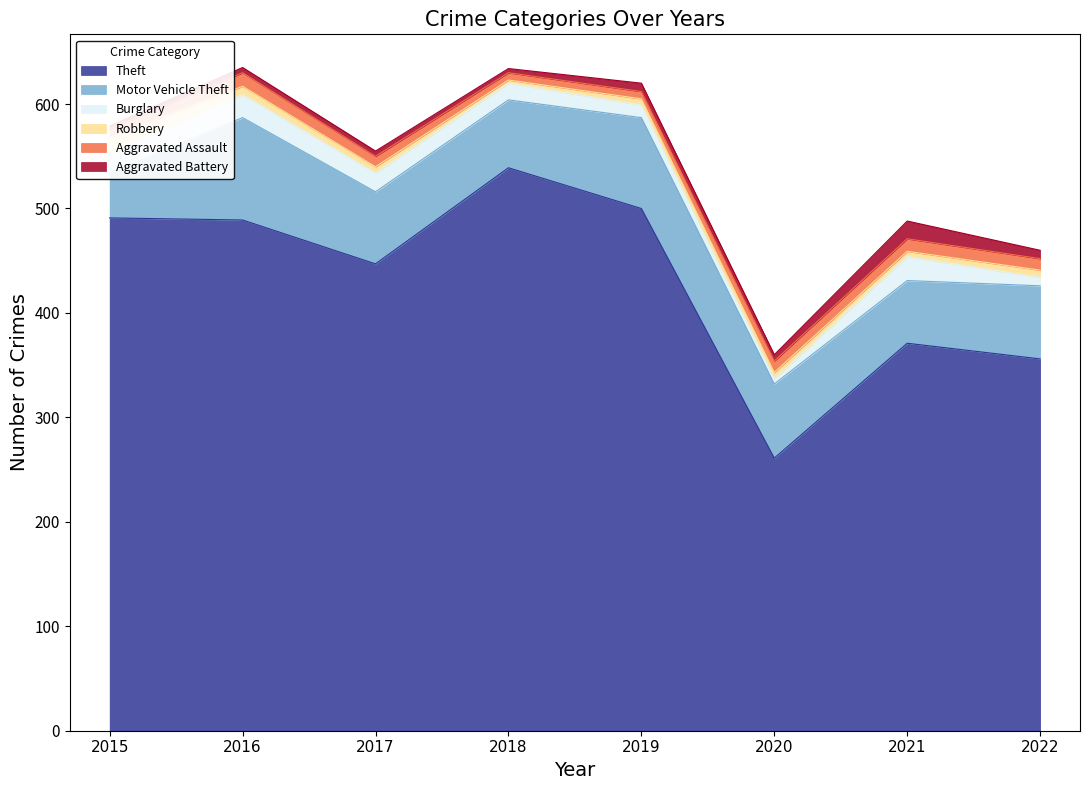

The value of Motor Vehicle Theft at 2017 is 69. True or false?

True